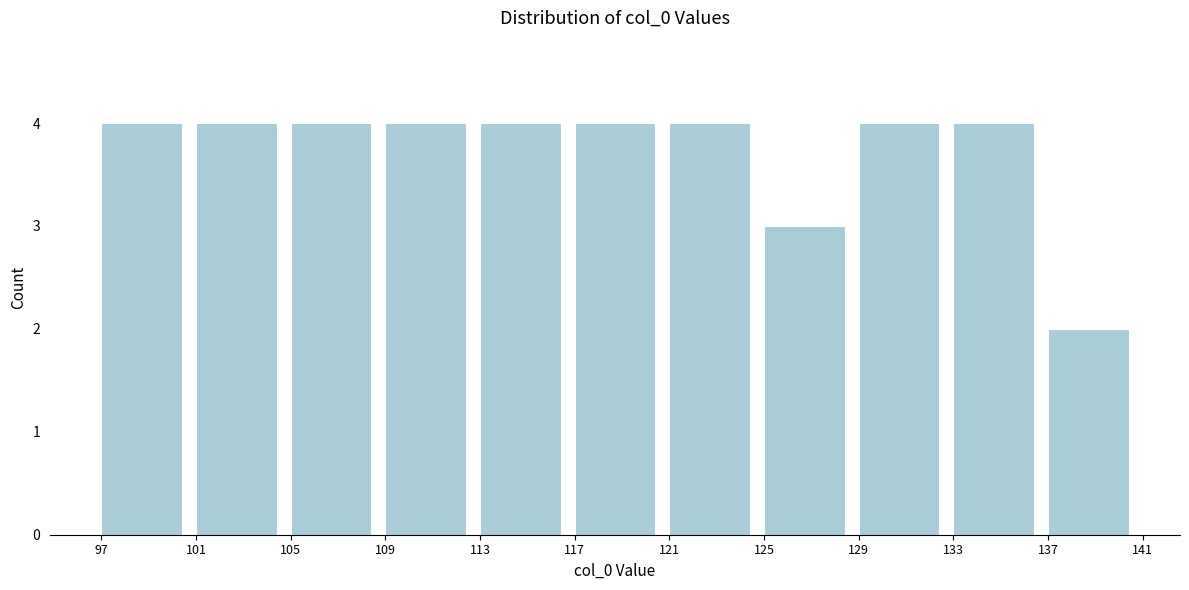

Reading left to right, list every bar in this chart as the range it spans on the x-axis followed by its height. The values are not printed on the chart, so give them approximately, as read against the axis.

97 to 101: 4
101 to 105: 4
105 to 109: 4
109 to 113: 4
113 to 117: 4
117 to 121: 4
121 to 125: 4
125 to 129: 3
129 to 133: 4
133 to 137: 4
137 to 141: 2